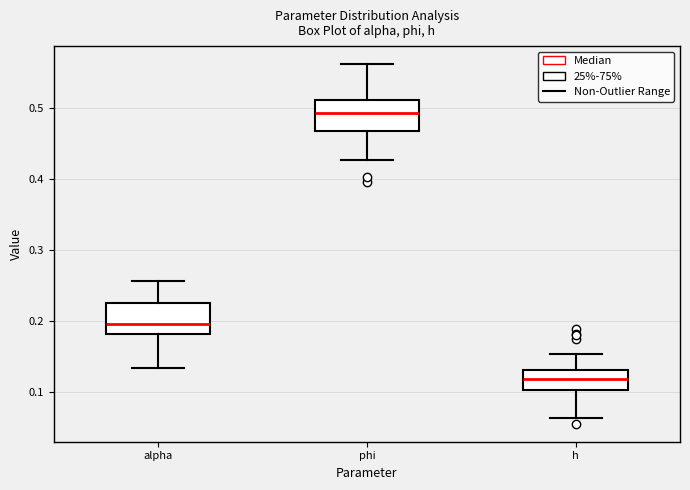

Reading left to right, transcribe this box plot: for each box, give where its median line is, the range the box spans, and where its two whiskers end, as read against the y-axis. The values are not printed on the chart, so give them approximately, as read against the axis.

alpha: median 0.20, box 0.18 to 0.23, whiskers 0.13 to 0.26
phi: median 0.49, box 0.47 to 0.51, whiskers 0.43 to 0.56
h: median 0.12, box 0.10 to 0.13, whiskers 0.06 to 0.15